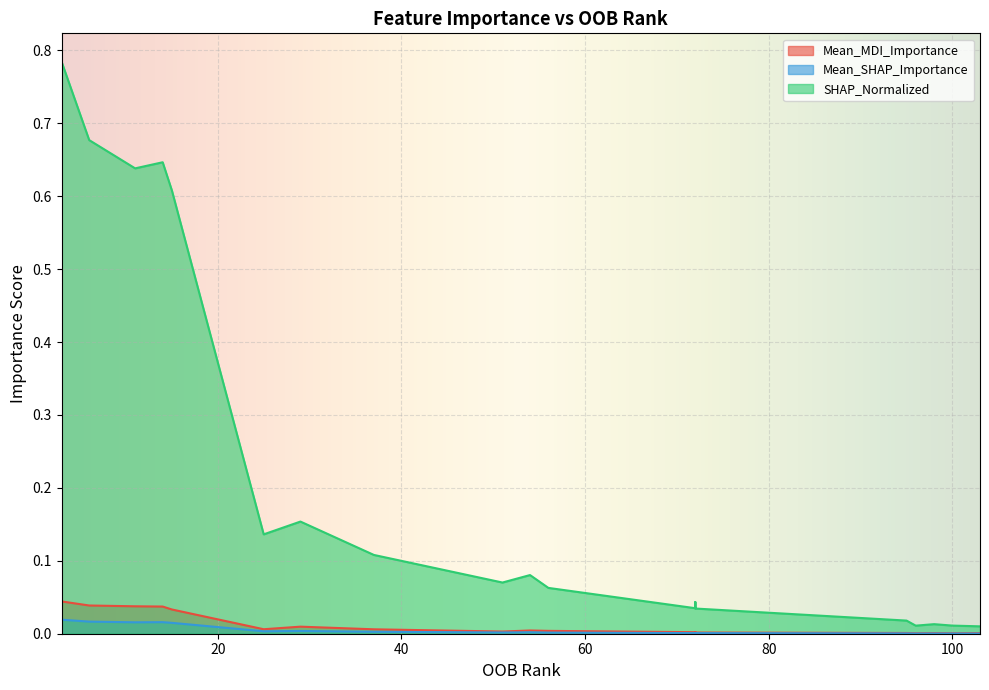

Which series has the largest total across all categories?

SHAP_Normalized